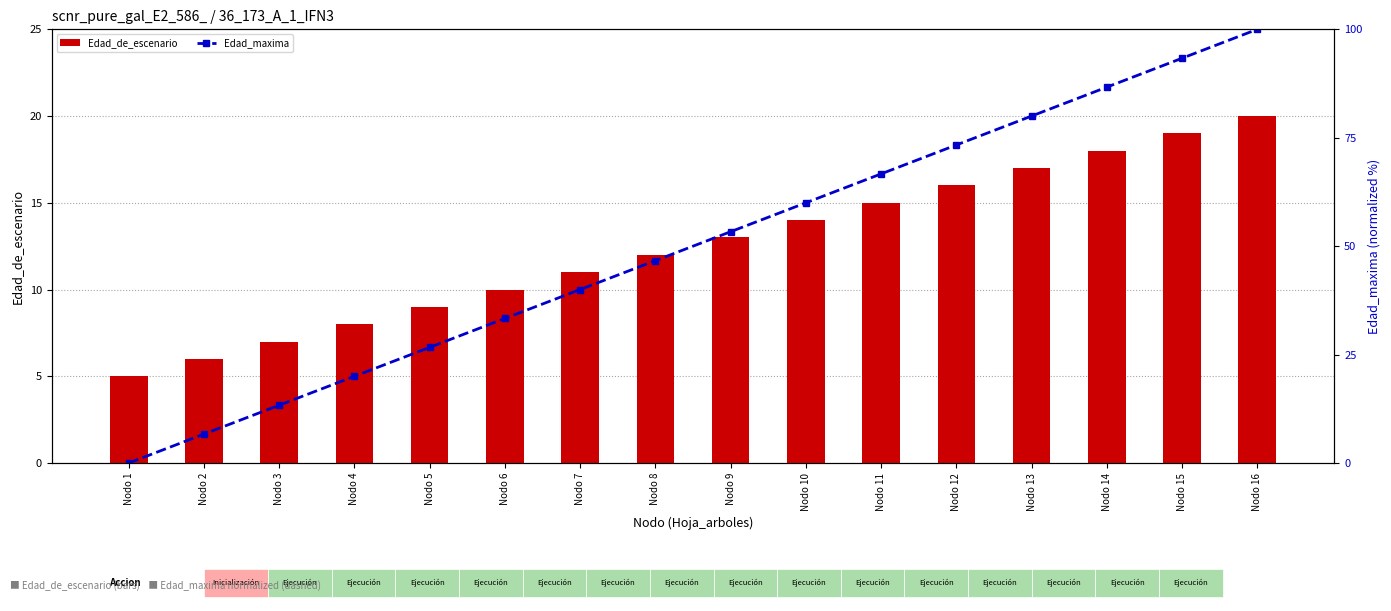

What is the difference between the maximum and minimum values in the Edad_maxima series?

100.0